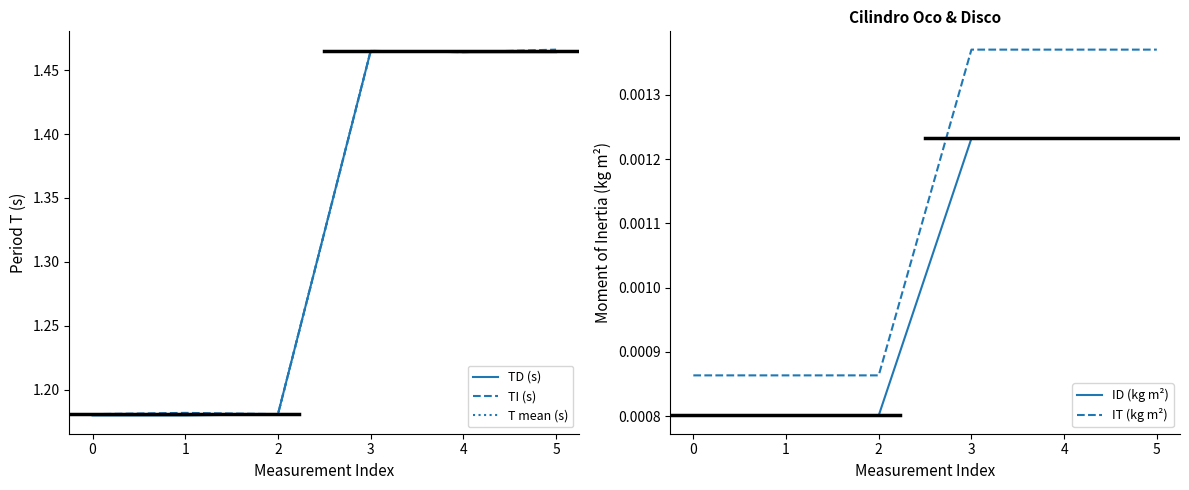

True or false: TI (s) has a value of 1.7 at 1.

False